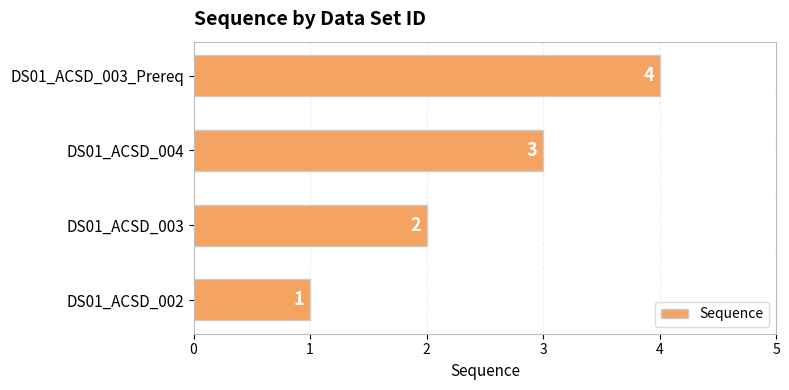

At which label is the value closest to 2?

DS01_ACSD_003